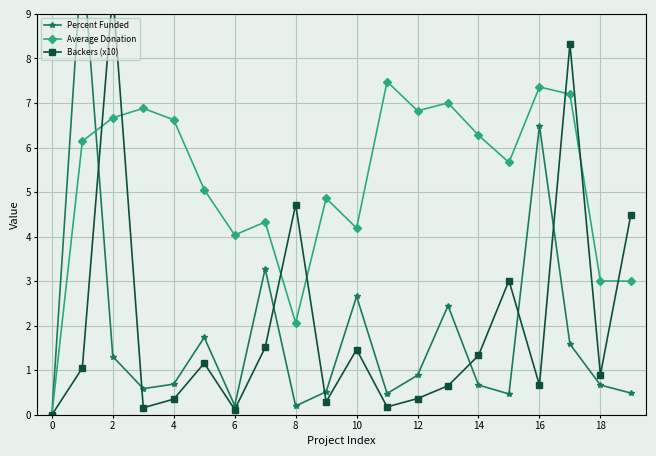

How many times do Percent Funded and Backers (x10) cross each other?

7